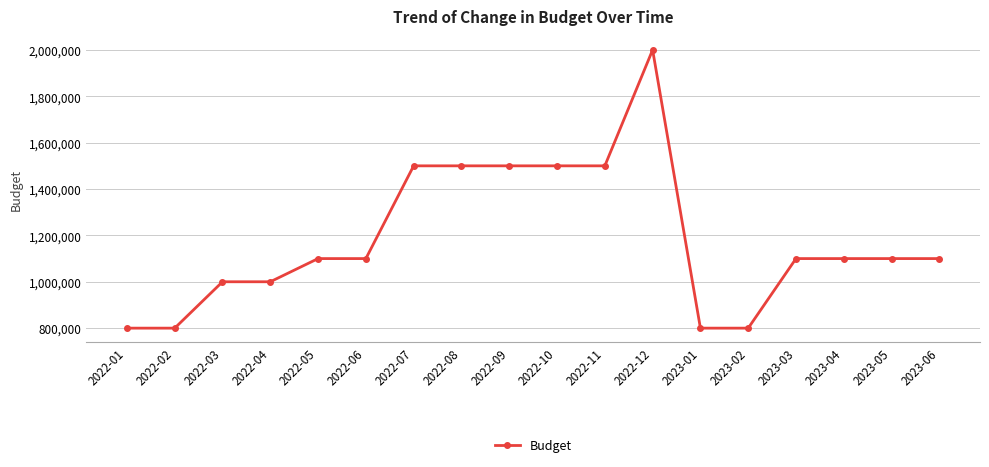

The value at 2023-02 is 800000. True or false?

True